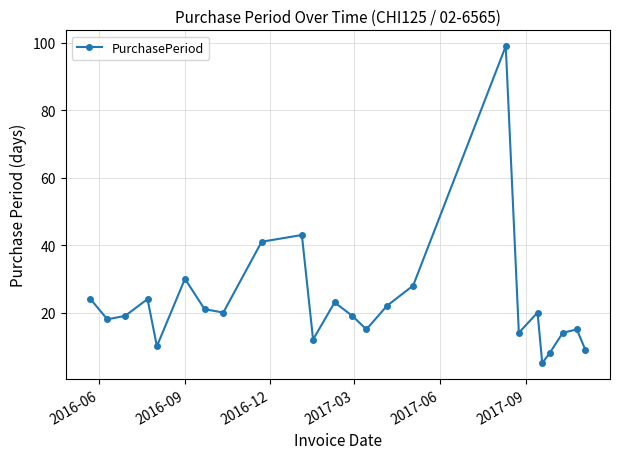

What is the difference between the second highest and second lowest values?

35